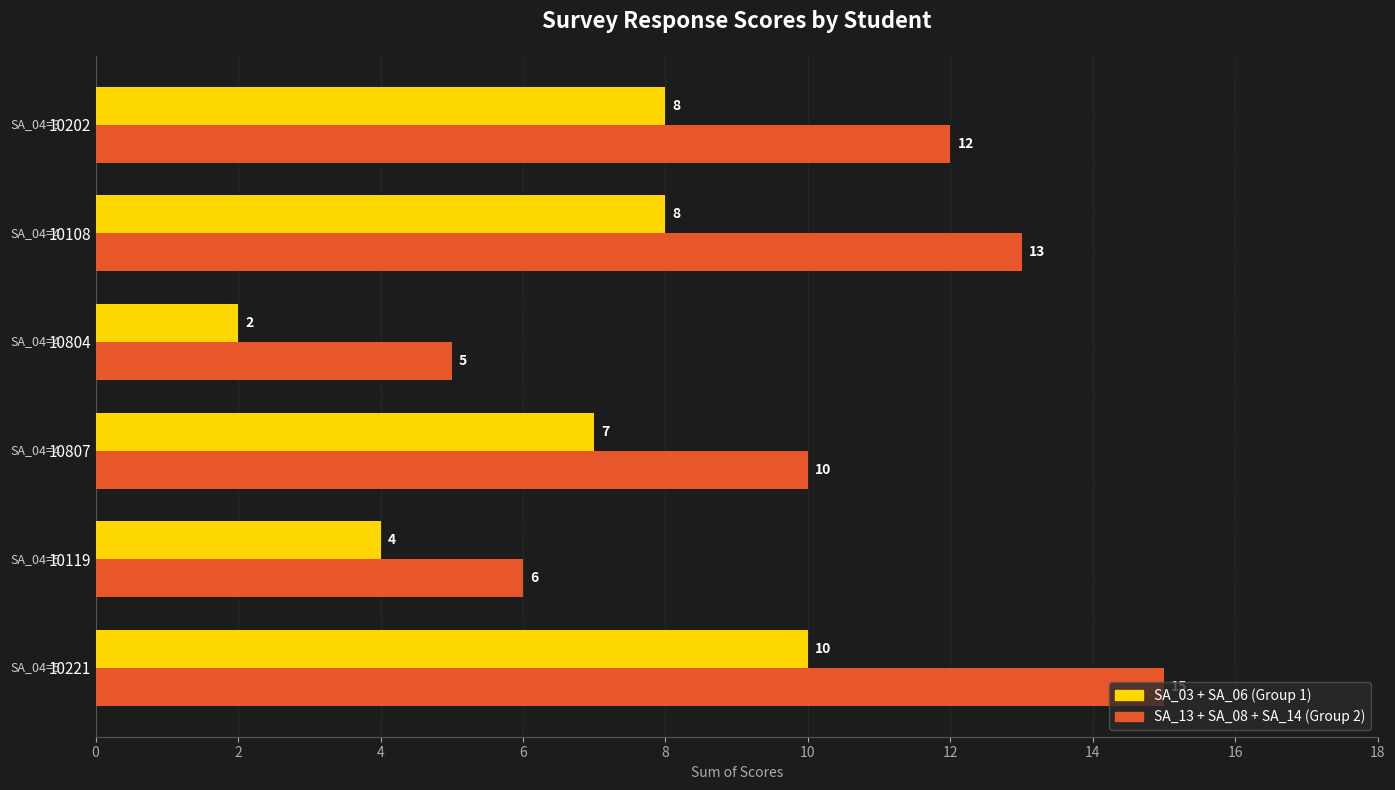

At how many categories does at least one series exceed 2?

6